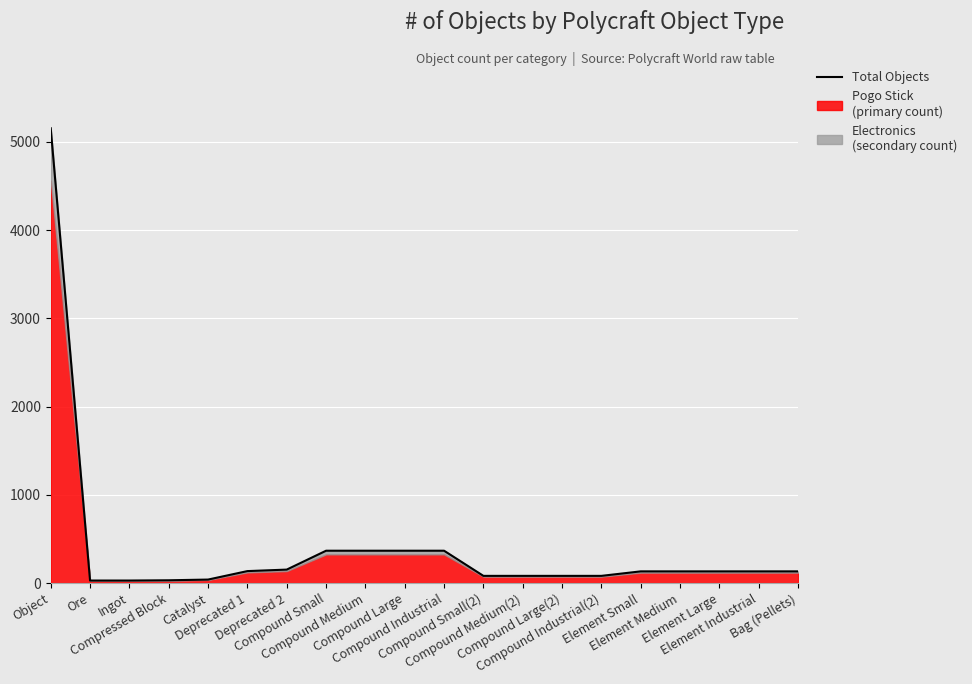

Read the value at Ingot.

29